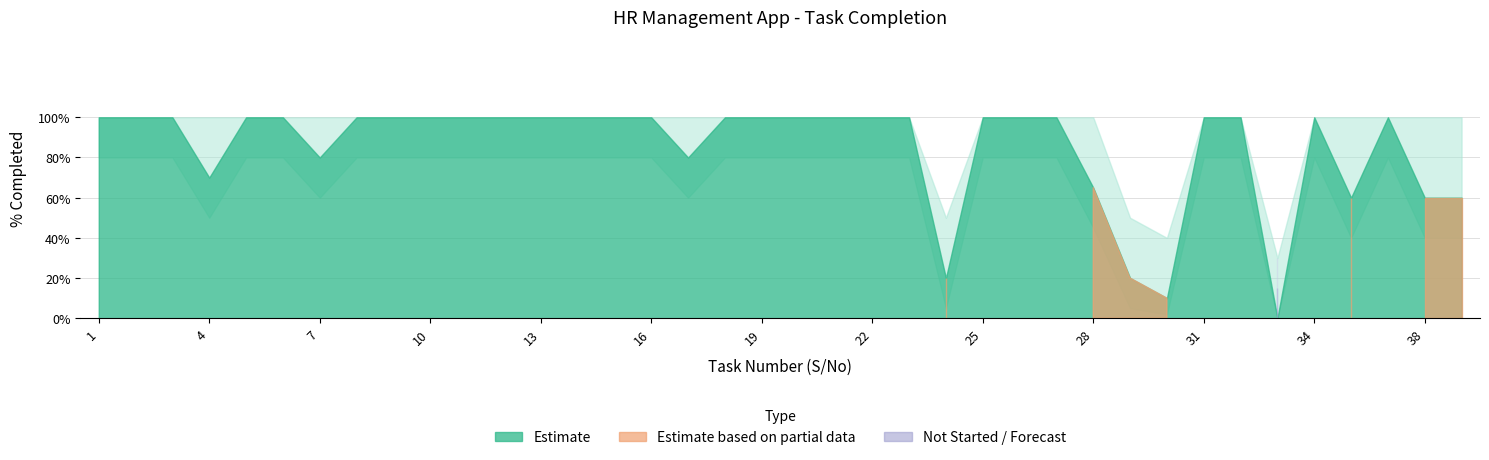

True or false: Lower Band and Upper Band cross at least once.

False